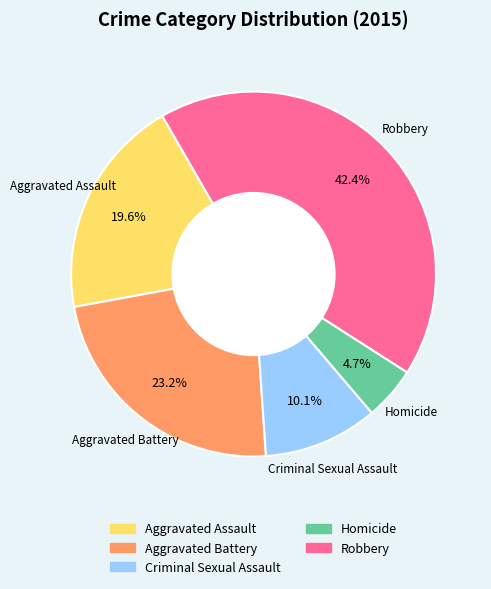

To the nearest percent, what is the average slice percentage?

20%